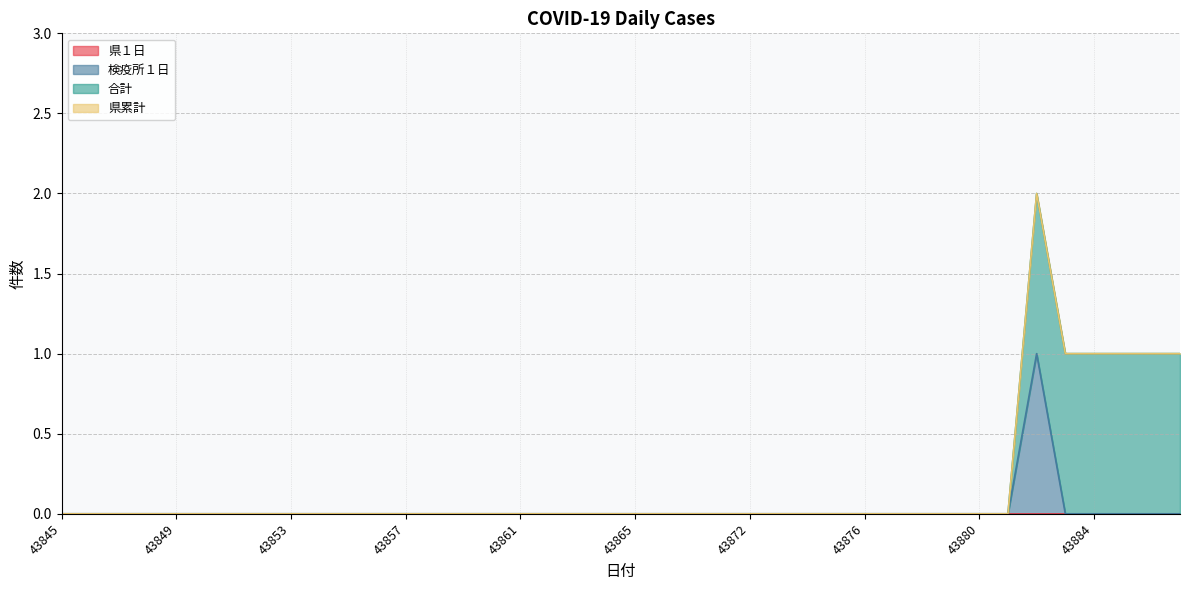

True or false: 県累計 has more than 2 points higher than both neighbors.

False